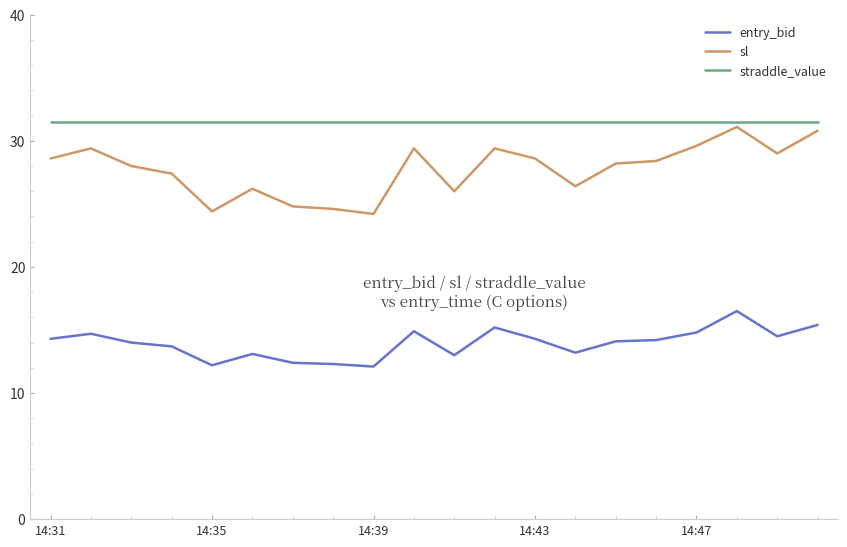

What is the greatest value displayed?

31.5